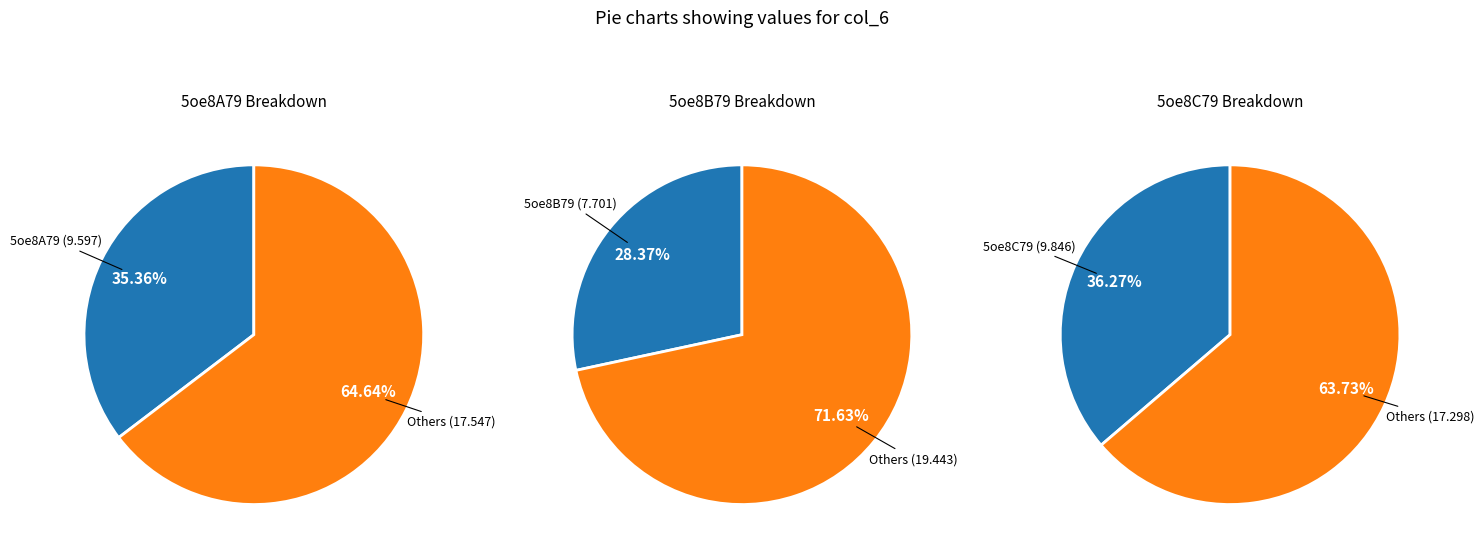

Does 5oe8A79 account for over 50% of the chart?

No